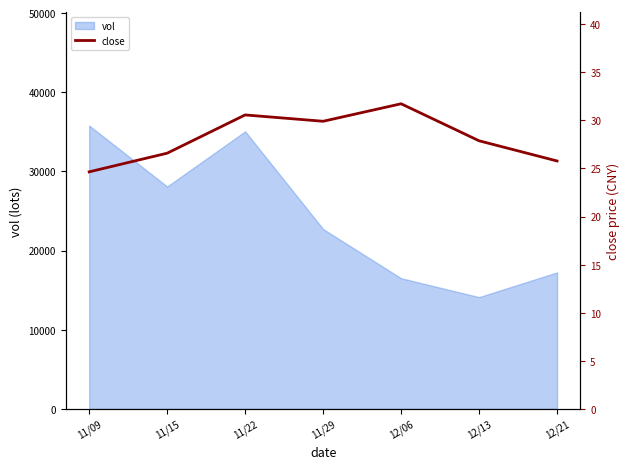

At which category does the chart reach its peak across all series?

12/06